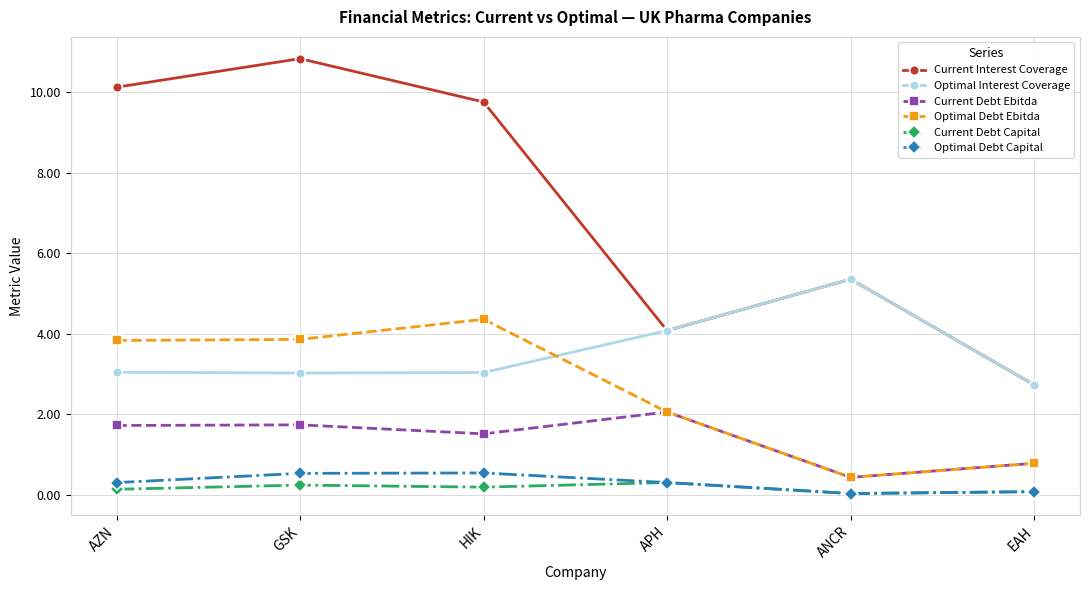

The Optimal Interest Coverage series shows 2.7 at EAH. True or false?

True